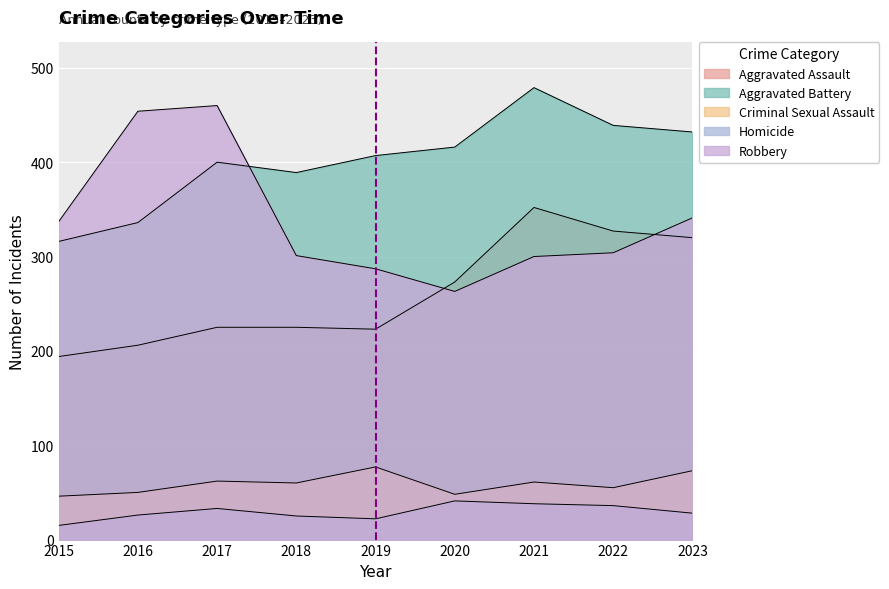

How many data points in Homicide are less than 28?

4